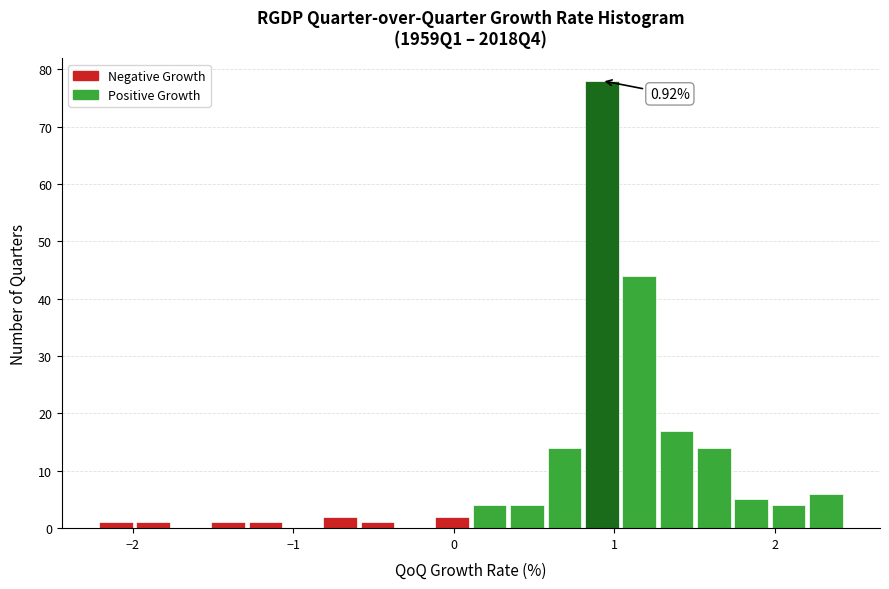

Around what value on the x-axis is the tallest bar? Give the approximate position of its centre, as read against the axis.

0.9